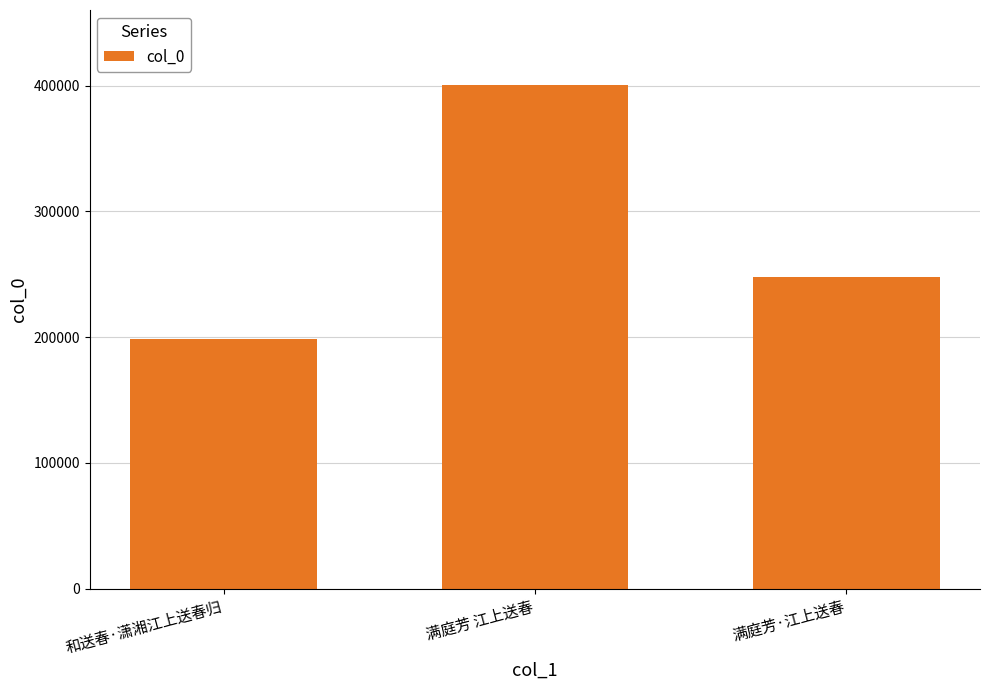

True or false: the data shows 198573 at 和送春·潇湘江上送春归.

True